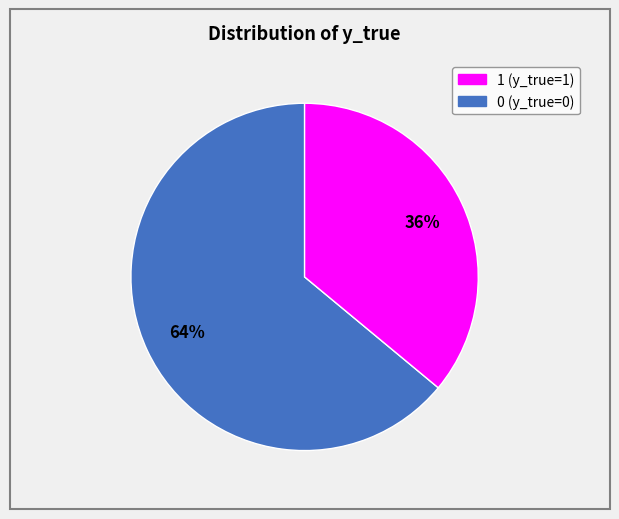

To the nearest percent, what is the average slice percentage?

50%